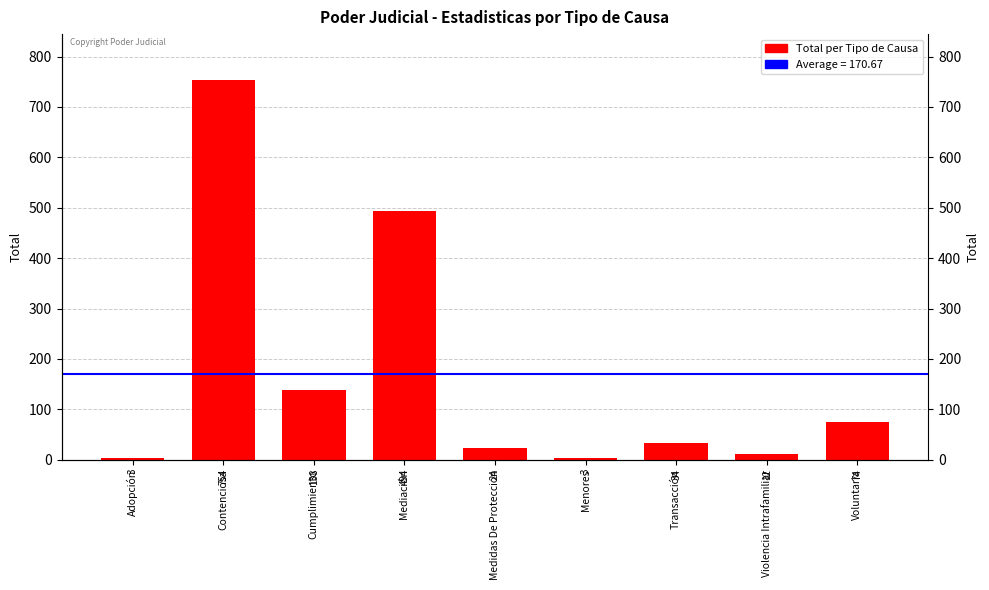

Reading left to right, transcribe all the data shown in this chart.

3	754	138	494	24	3	34	12	74